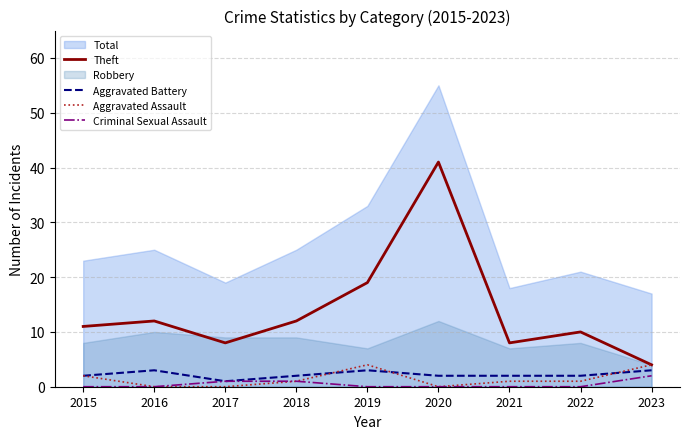

True or false: Theft has a value of 5 at 2017.

False